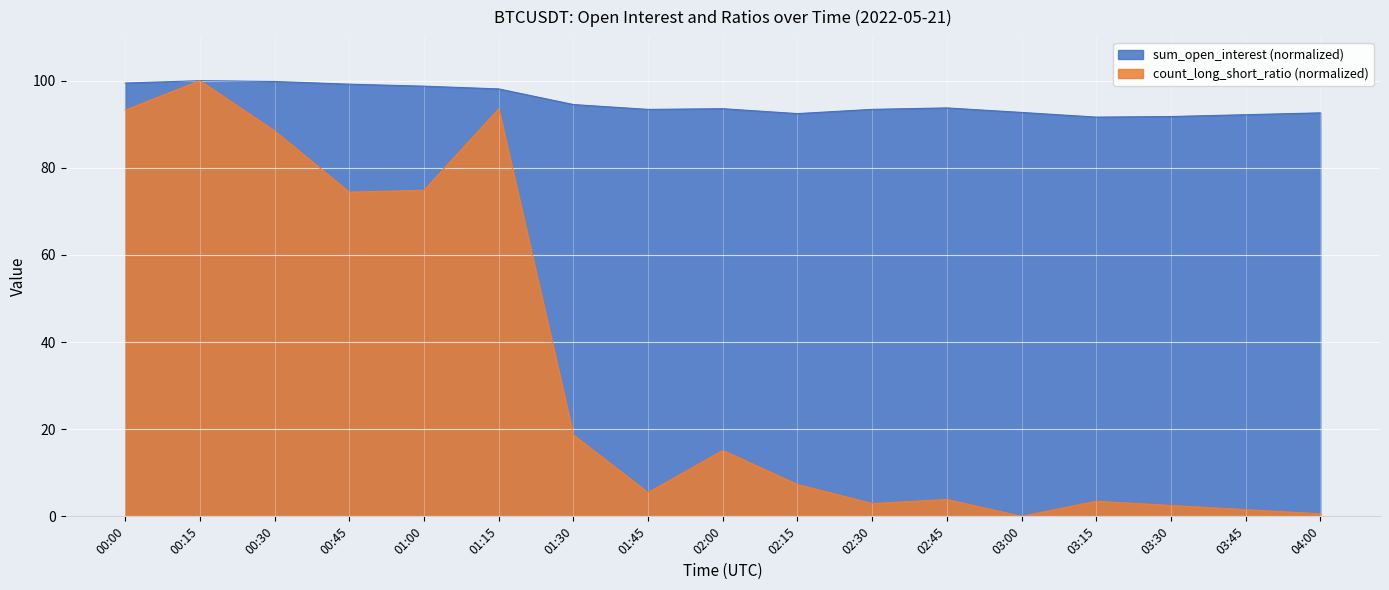

True or false: count_long_short_ratio has more than 1 points higher than both neighbors.

True